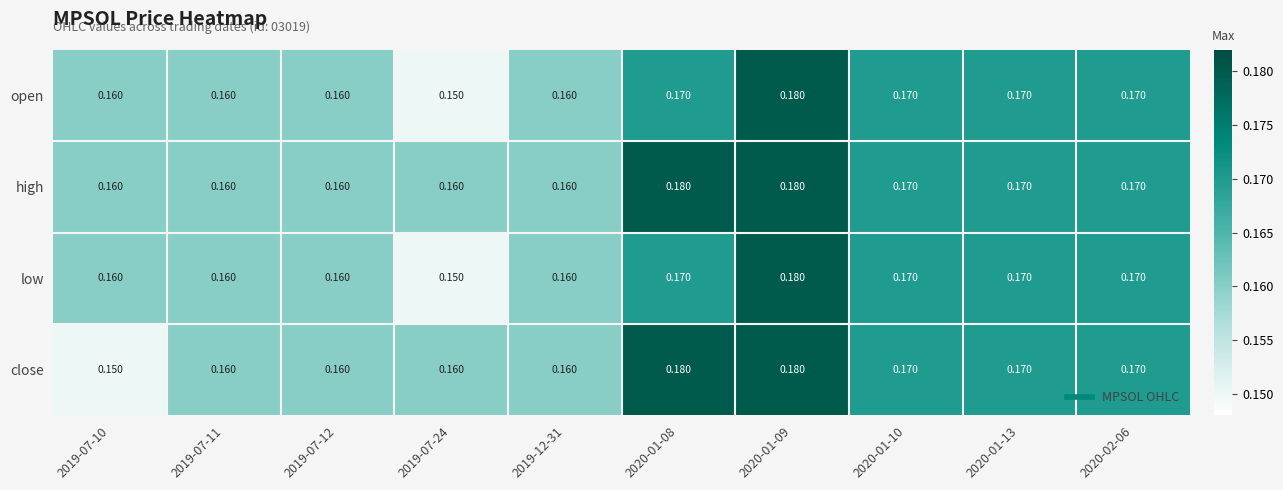

Which series changed the most between 2019-07-10 and 2020-01-09?

close